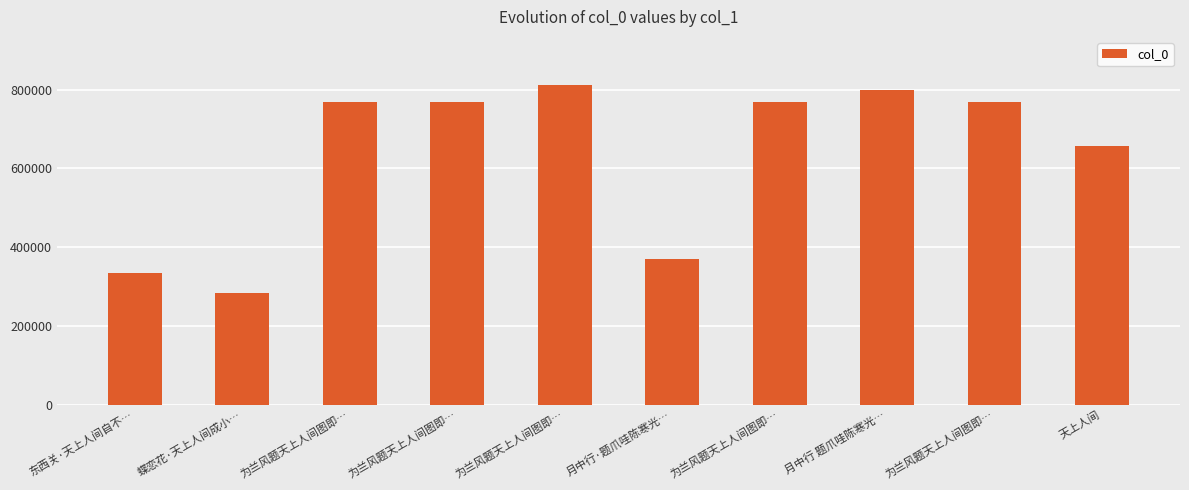

What is the difference between the values at 为兰风题天上人间图即… and 为兰风题天上人间图即…?

44409